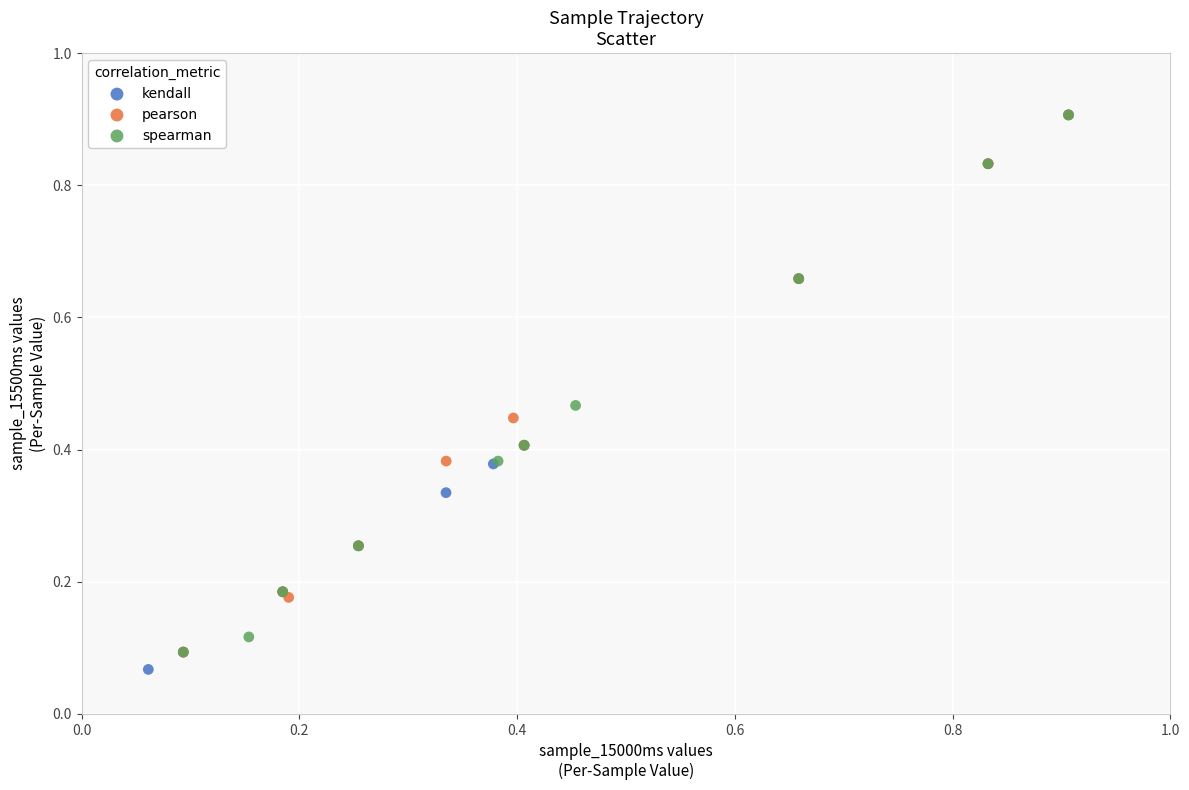

Which series has the widest spread of Y values?

kendall